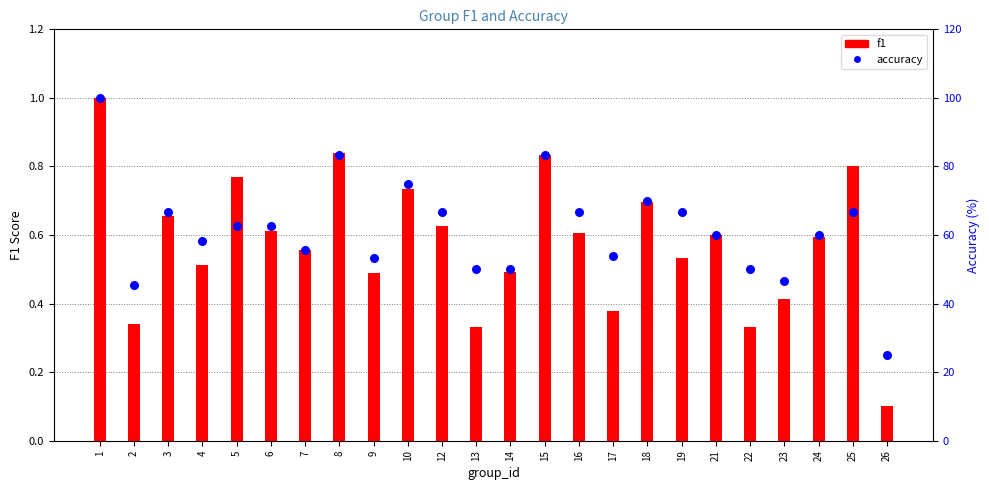

At which category is the sum across all series the highest?

1